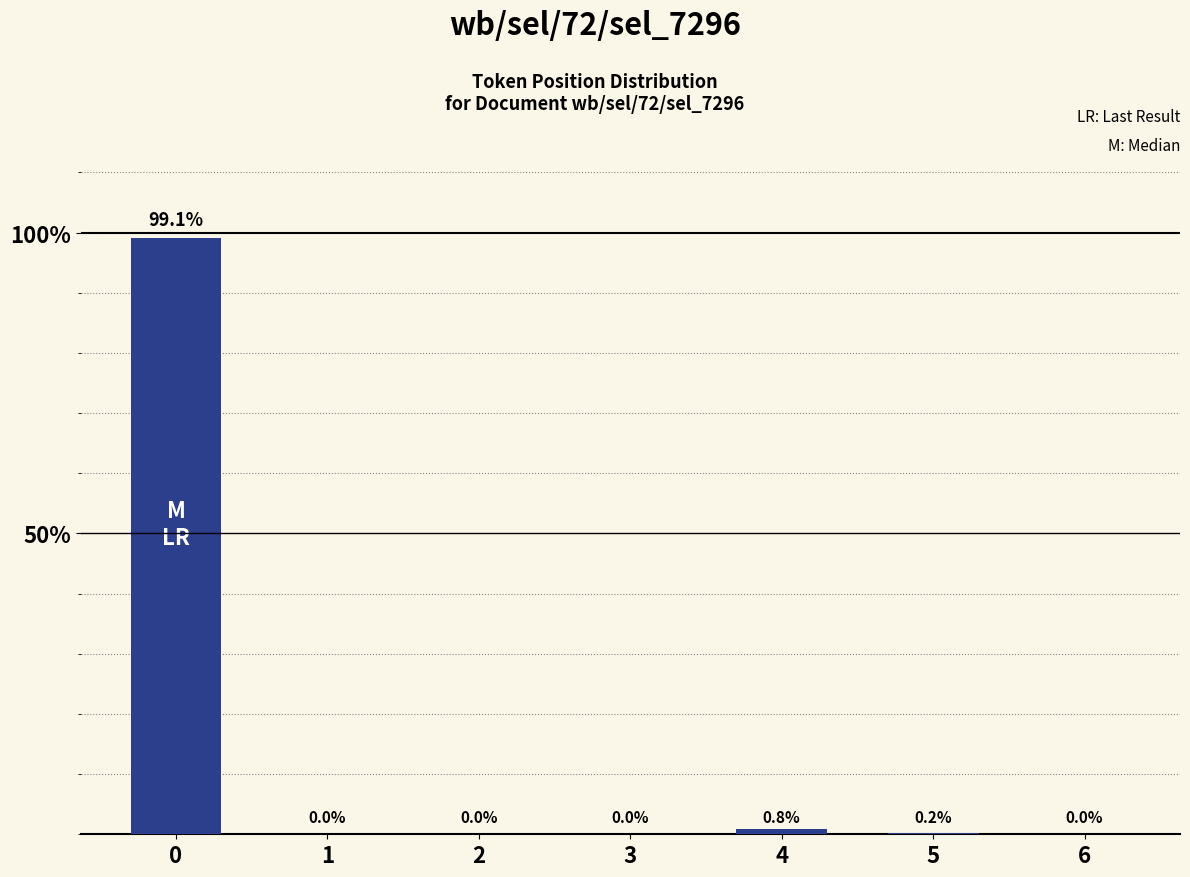

How many values exceed 0?

3